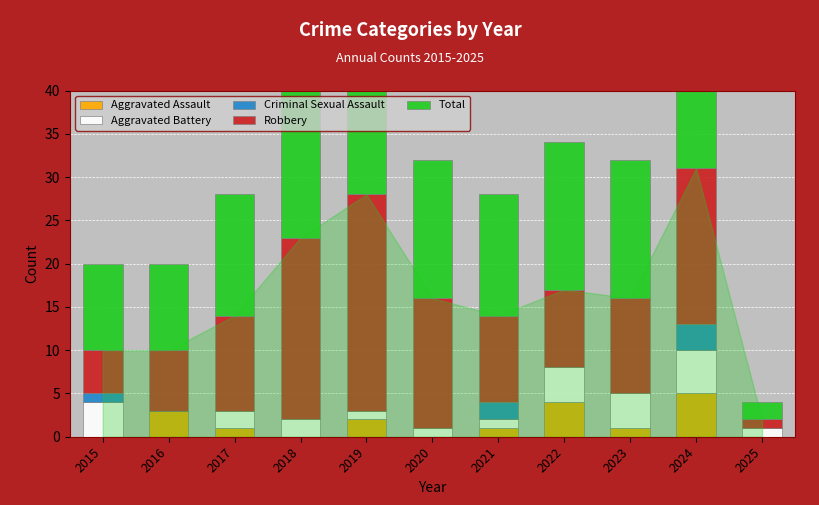

The Aggravated Battery series shows 1 at 2021. True or false?

True